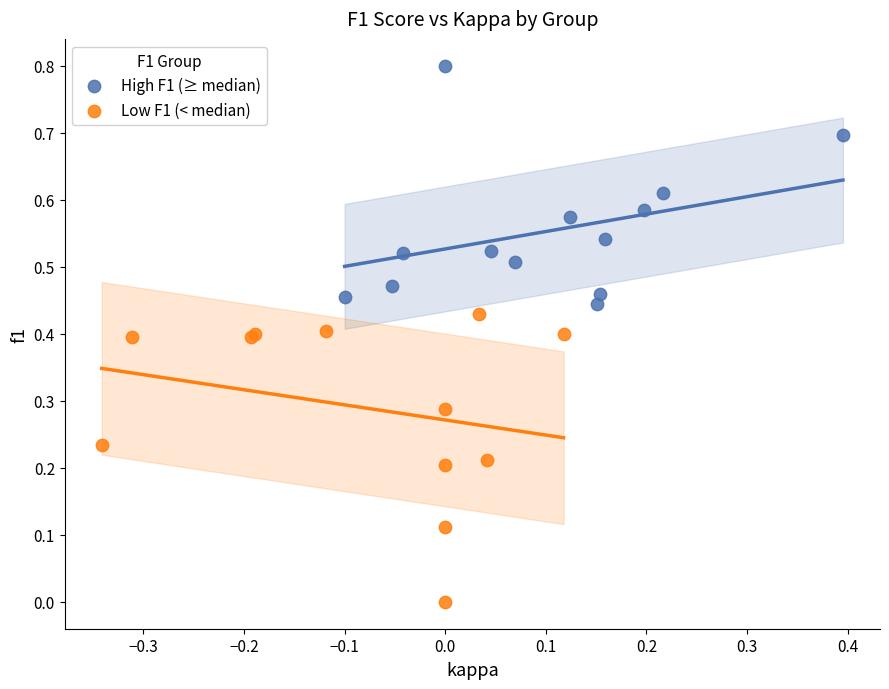

What are all the series names shown in the legend?

High F1 (≥ median), Low F1 (< median)